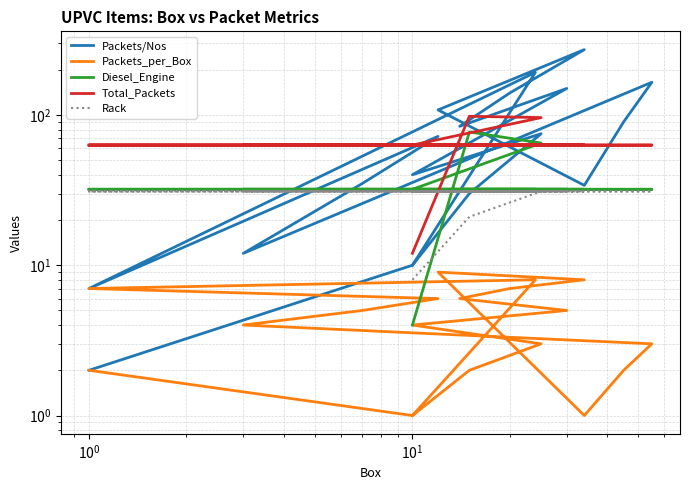

Does the chart display data point markers on the line(s)?

No